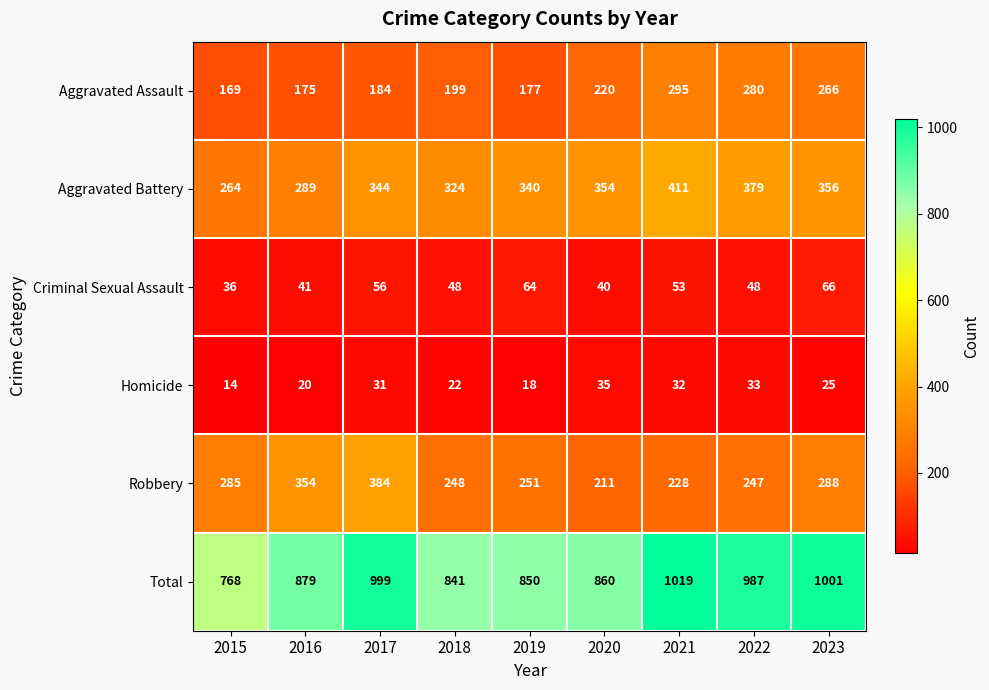

How many data points does each series have?

9